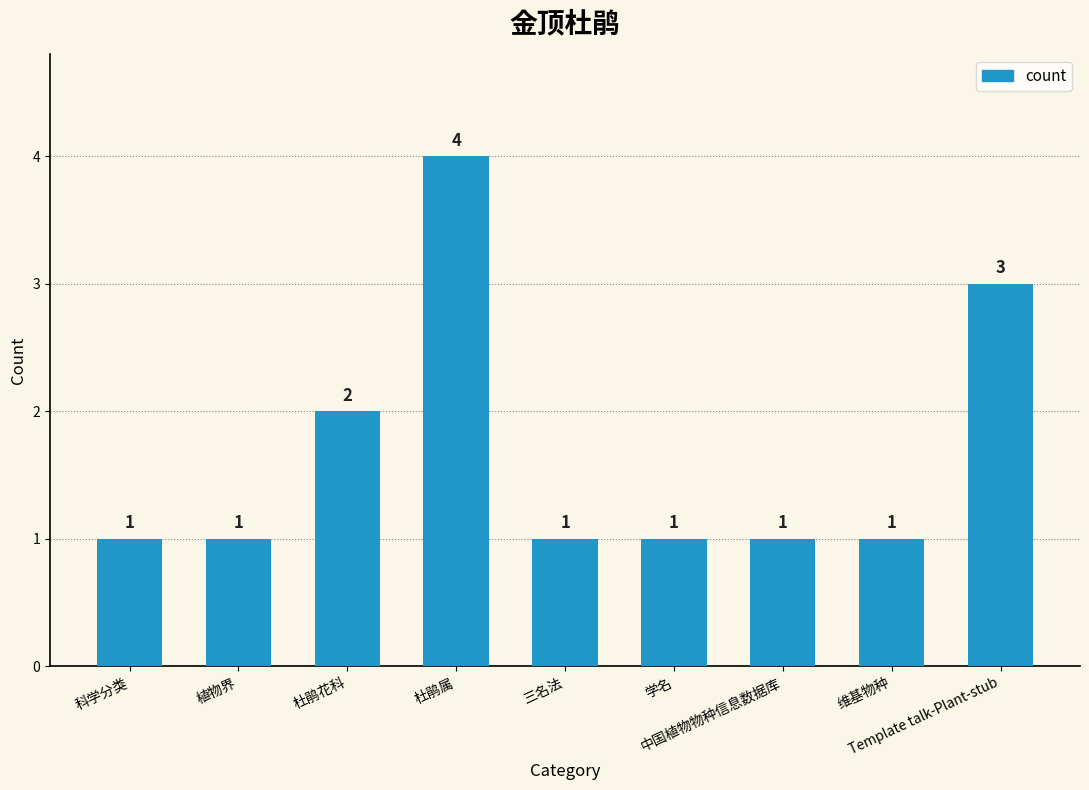

What is the greatest value displayed?

4